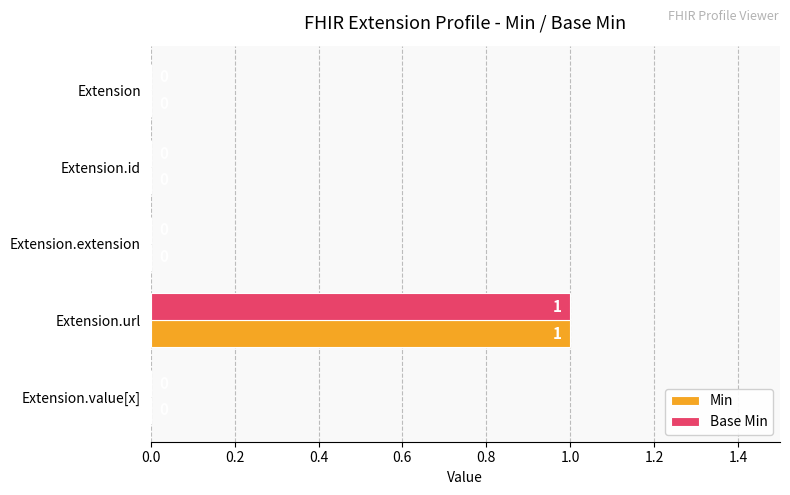

The value of Base Min at Extension.value[x] is 0. True or false?

True